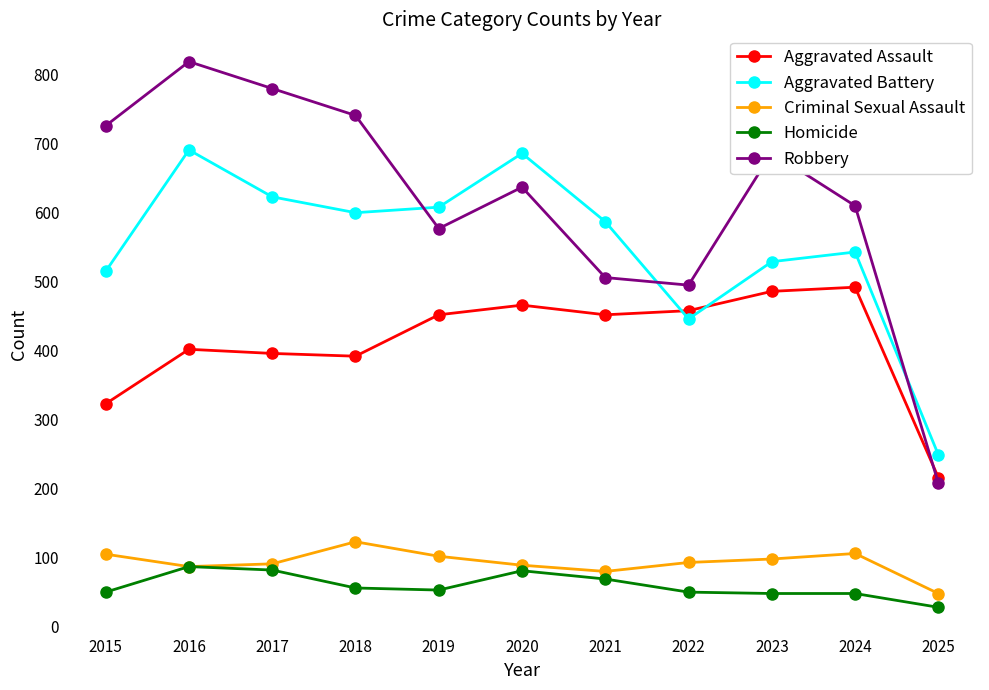

True or false: Robbery and Homicide cross at least once.

False